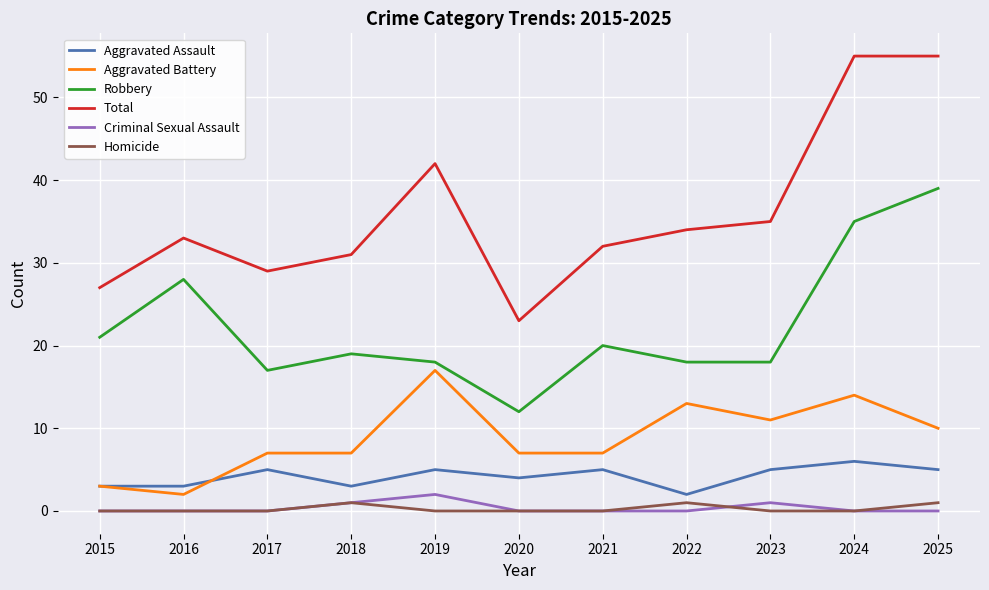

True or false: Robbery has more than 1 interior local peaks.

True